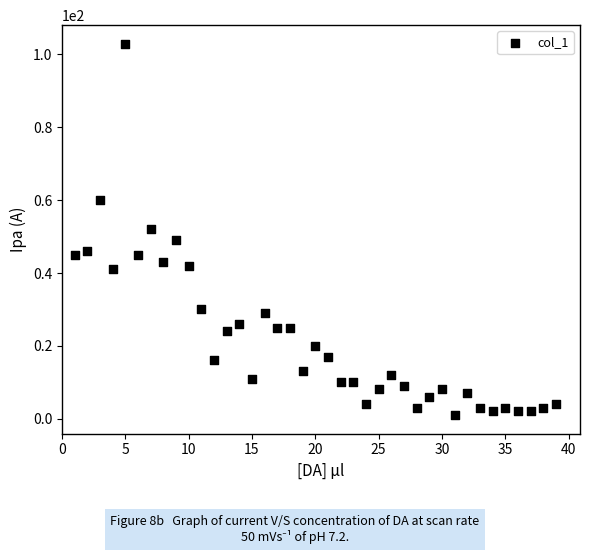

What is the range of X values (max minus min)?

38